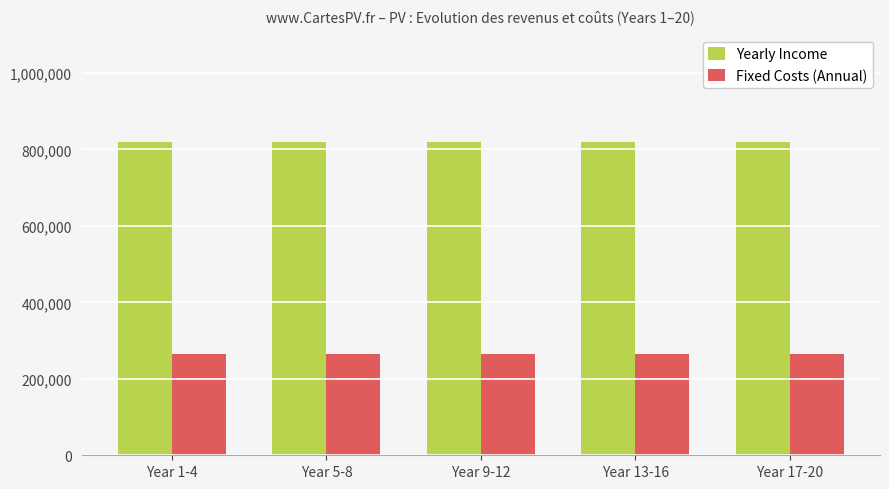

What position from the left is Year 9-12?

3